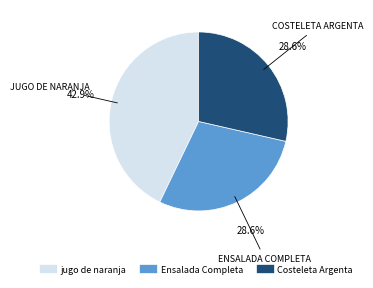

What is the ratio of the value at jugo de naranja to the value at Ensalada Completa?

1.5